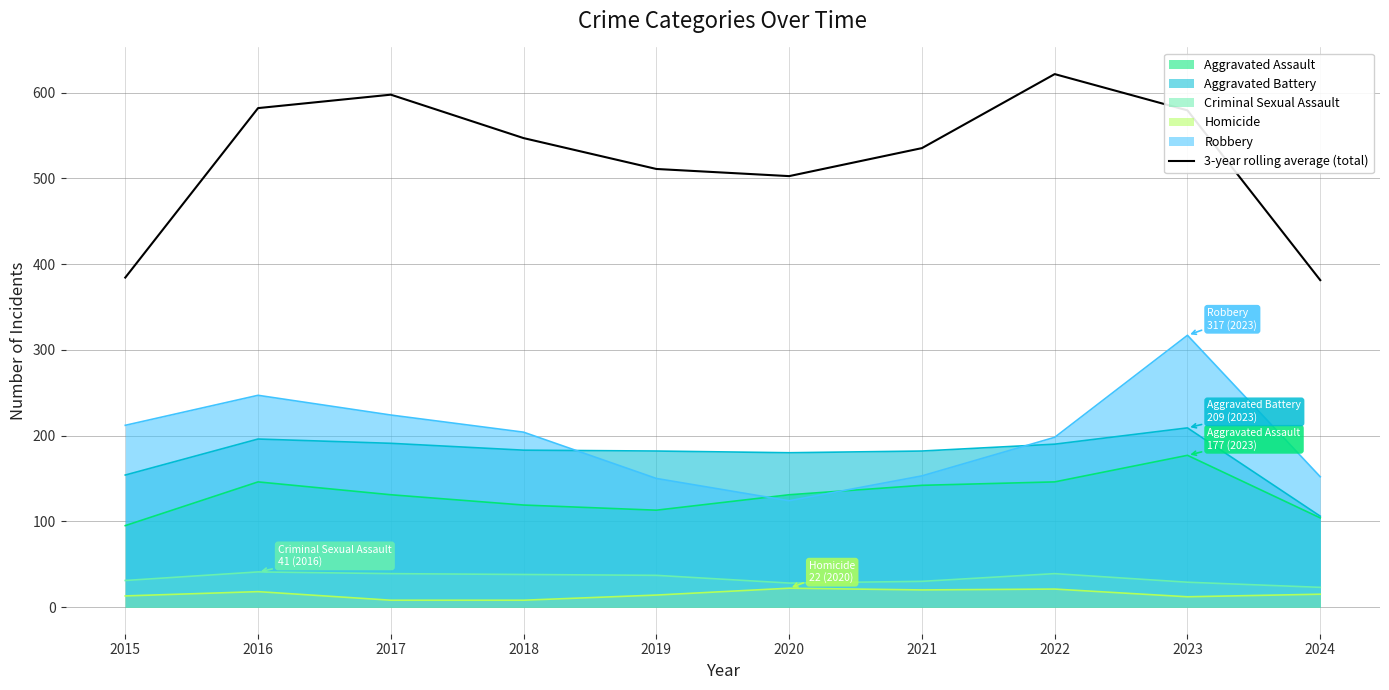

Reading left to right, list all the values displayed in this chart.

2015=384.3	2016=582.0	2017=597.7	2018=547.0	2019=511.0	2020=502.7	2021=535.3	2022=621.7	2023=579.3	2024=381.3